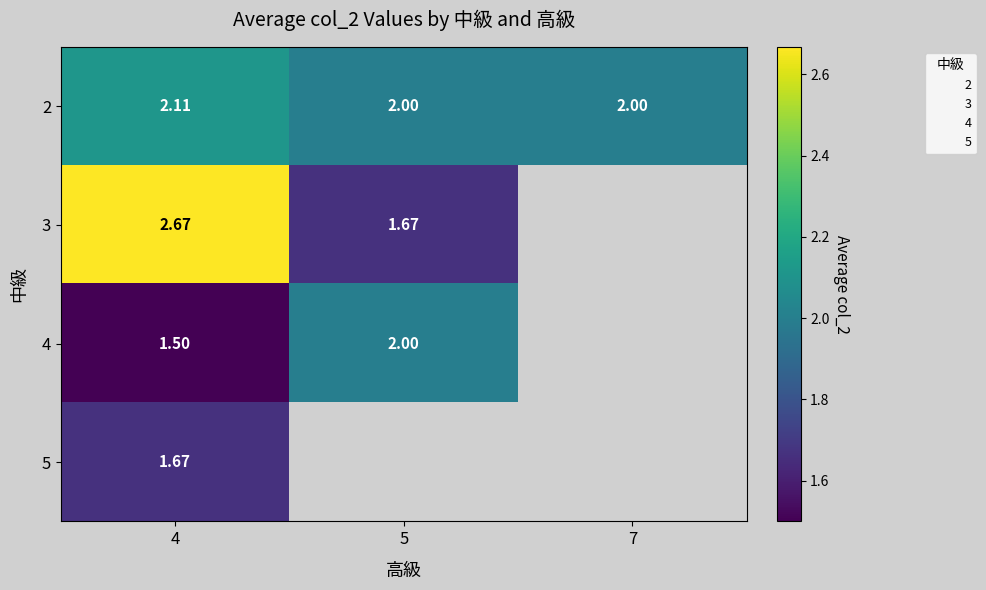

List the labels in order of 5 value, largest first.

4, 5, 7